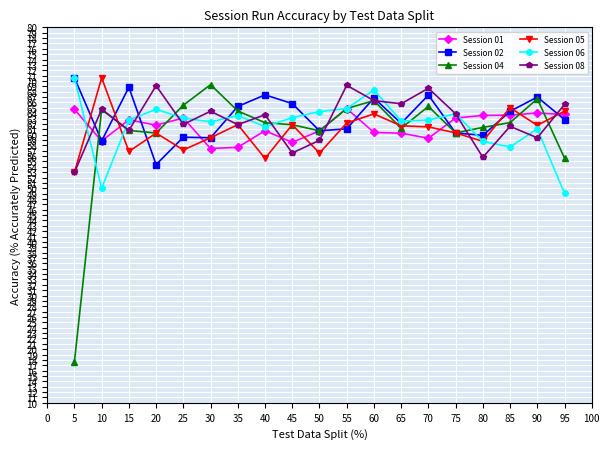

True or false: Session 02 and Session 05 cross at least once.

True